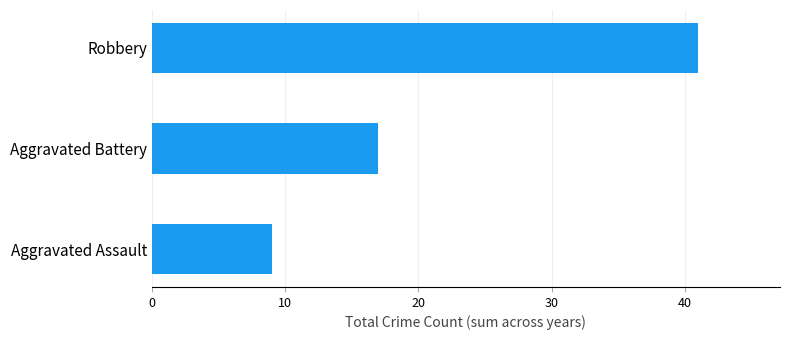

What is the greatest value displayed?

41